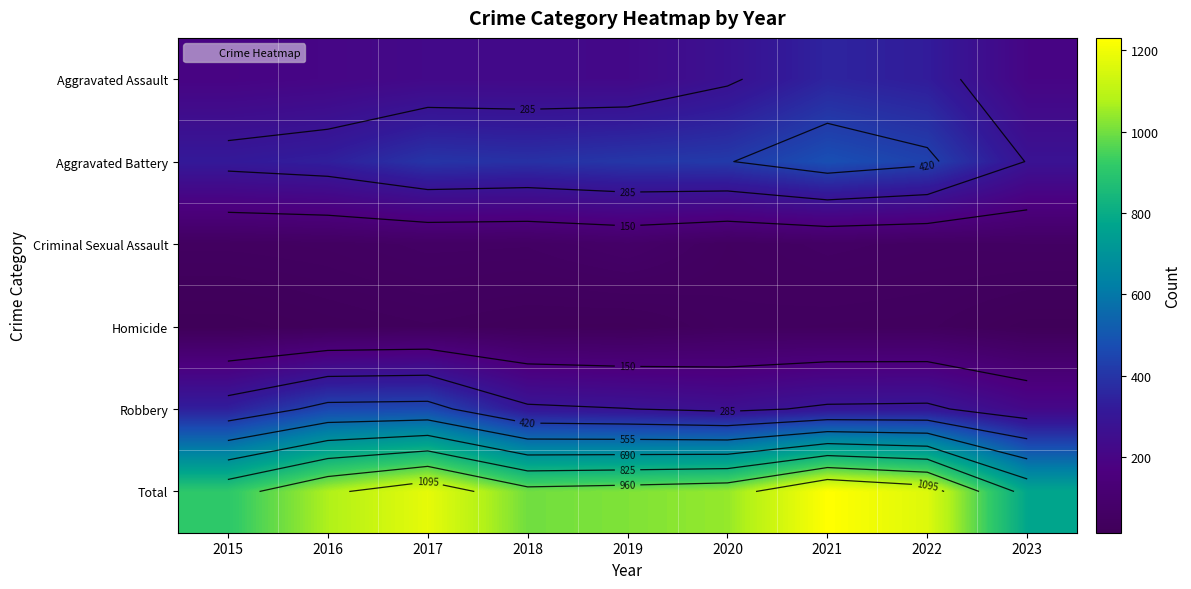

Which series changed the most between 2020 and 2023?

Total